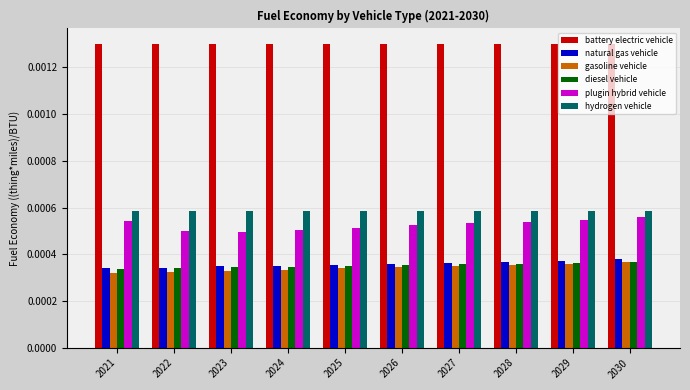

Count the gasoline vehicle values in the range 0 to 1.

10